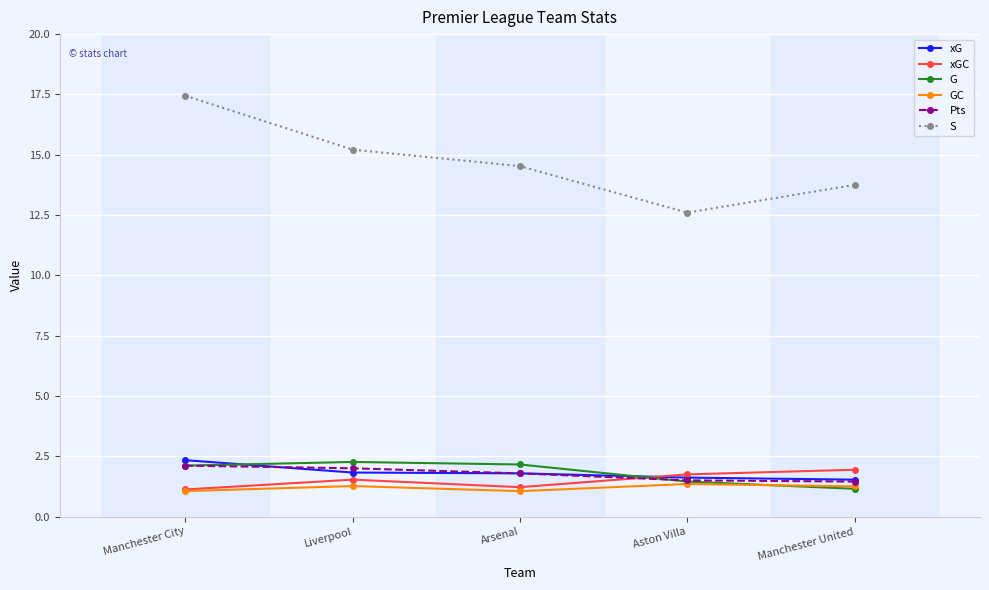

What is the label of the 3rd point from the right?

Arsenal